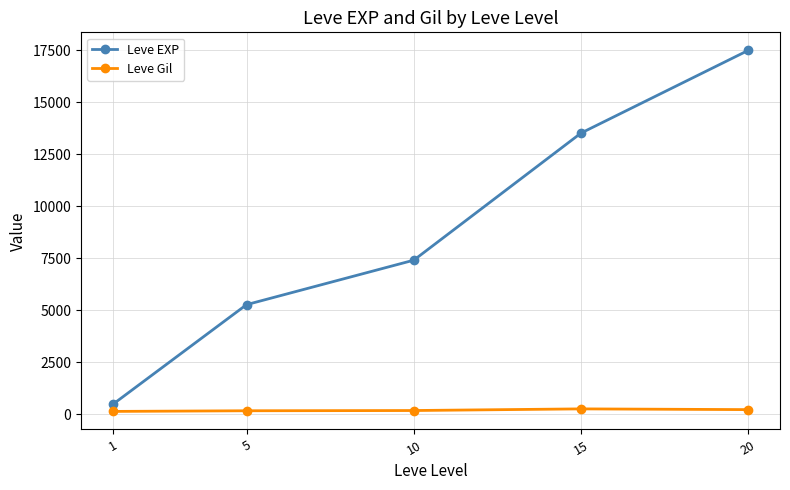

Does the chart display data point markers on the line(s)?

Yes